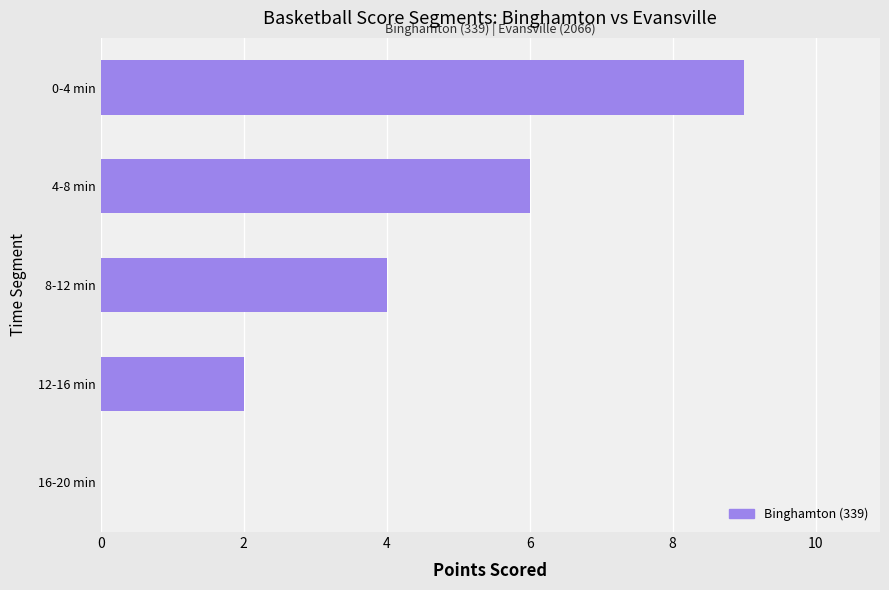

At which category does the chart reach its peak across all series?

0-4 min